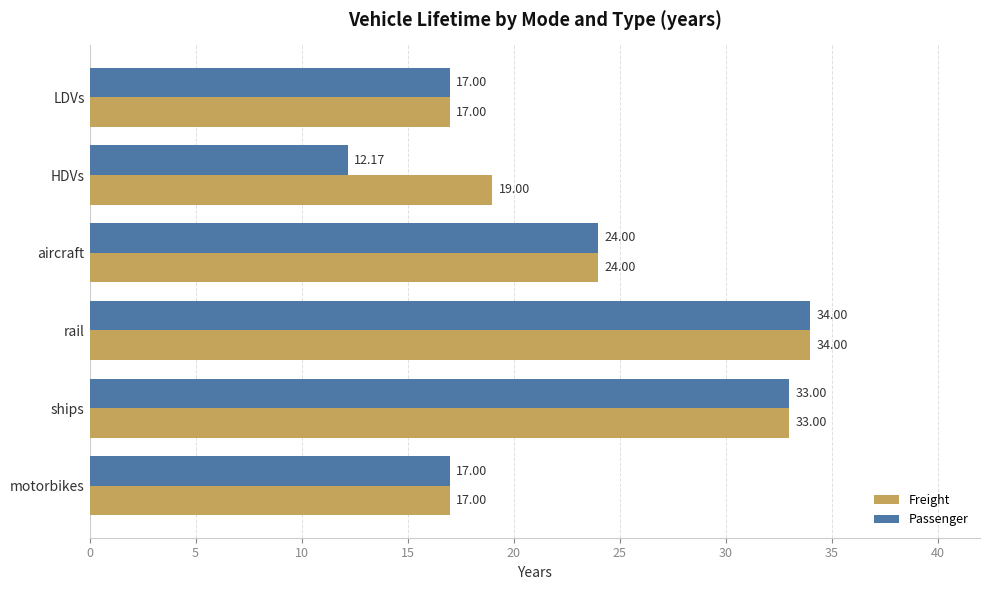

Rank the series at HDVs from highest to lowest value.

Freight, Passenger